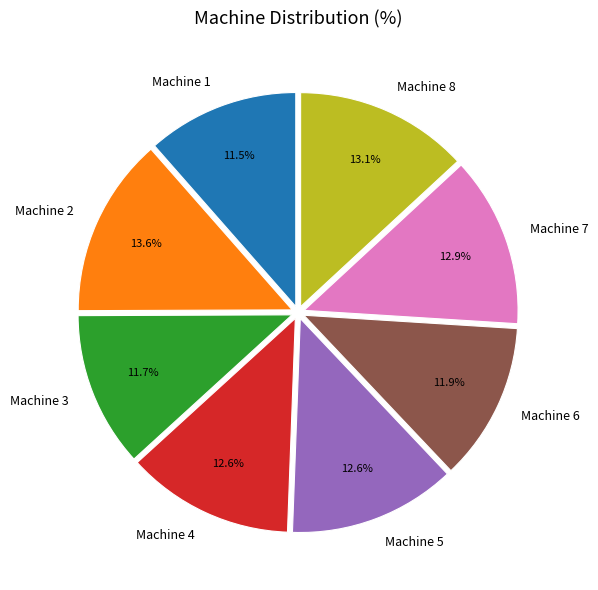

Does any single category account for the majority?

No